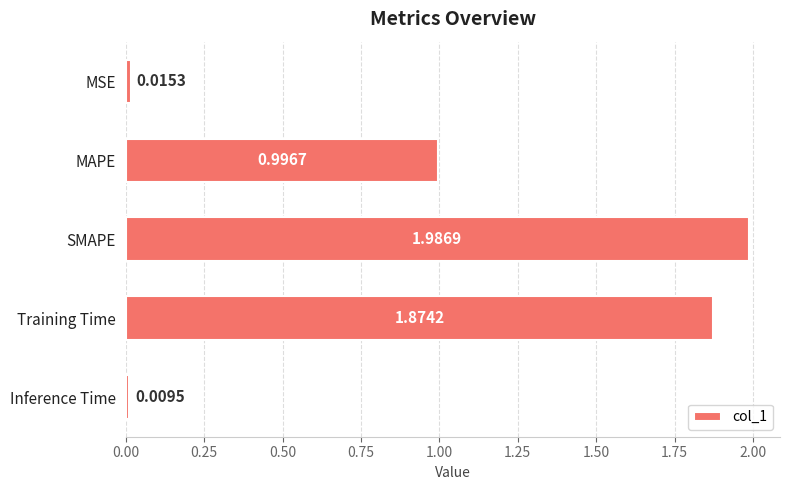

What is the sum of all values?

4.9